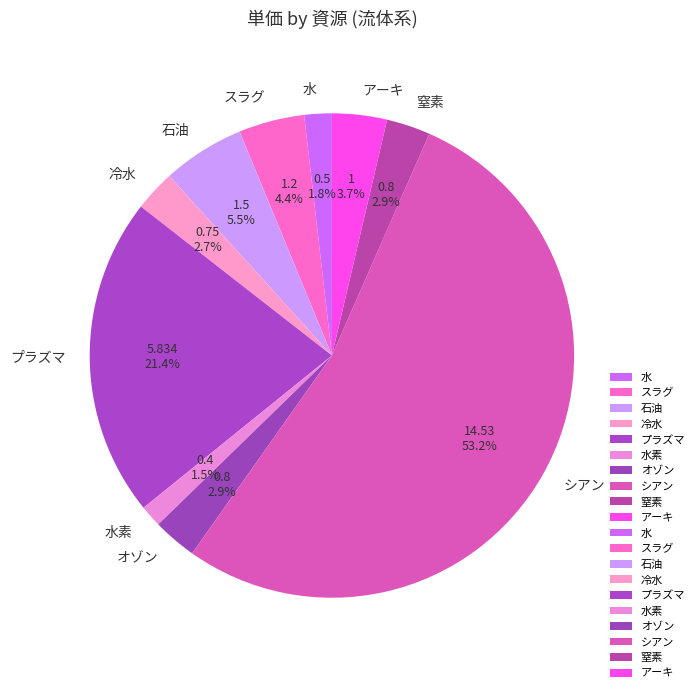

Which category has the biggest portion of the pie?

シアン